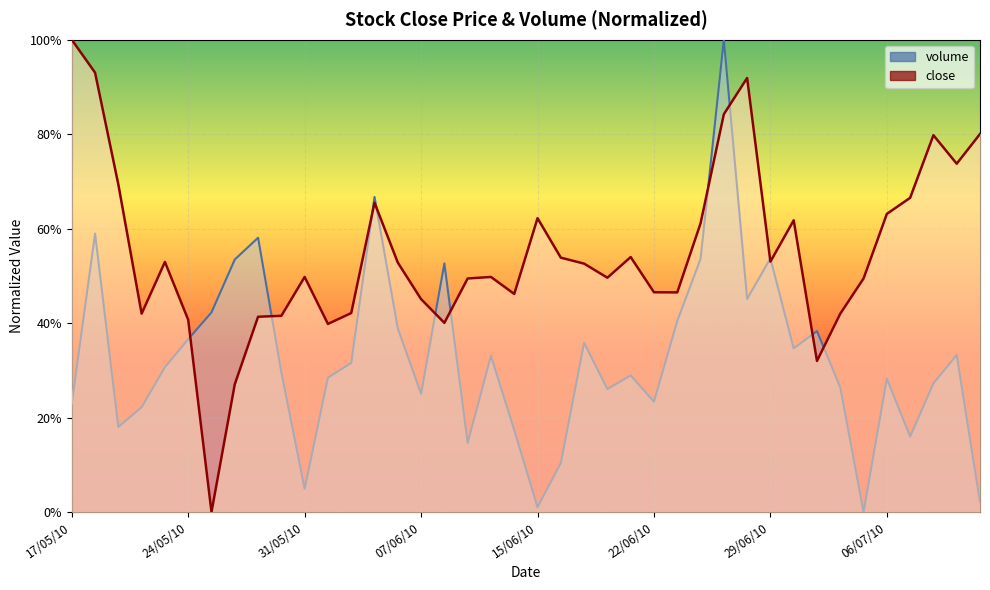

What is the sum of the close values at 20/05/10 and 01/06/10?

0.8